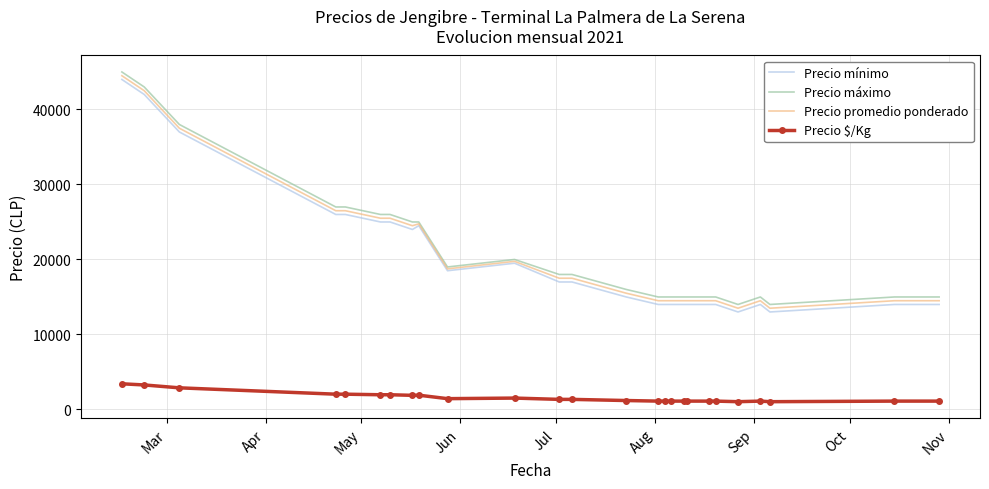

What is the smallest value displayed?

1038